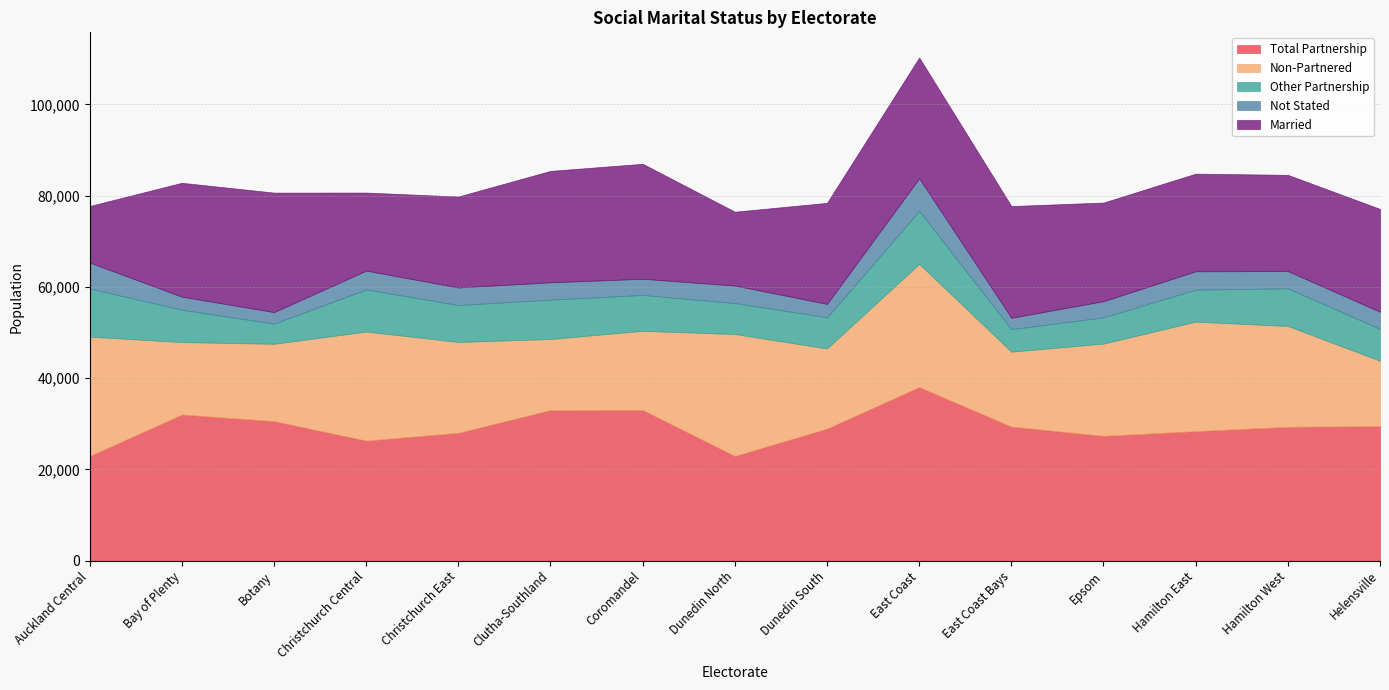

List the labels in order of Non-Partnered value, largest first.

East Coast, Dunedin North, Auckland Central, Hamilton East, Christchurch Central, Hamilton West, Epsom, Christchurch East, Dunedin South, Coromandel, Botany, East Coast Bays, Bay of Plenty, Clutha-Southland, Helensville